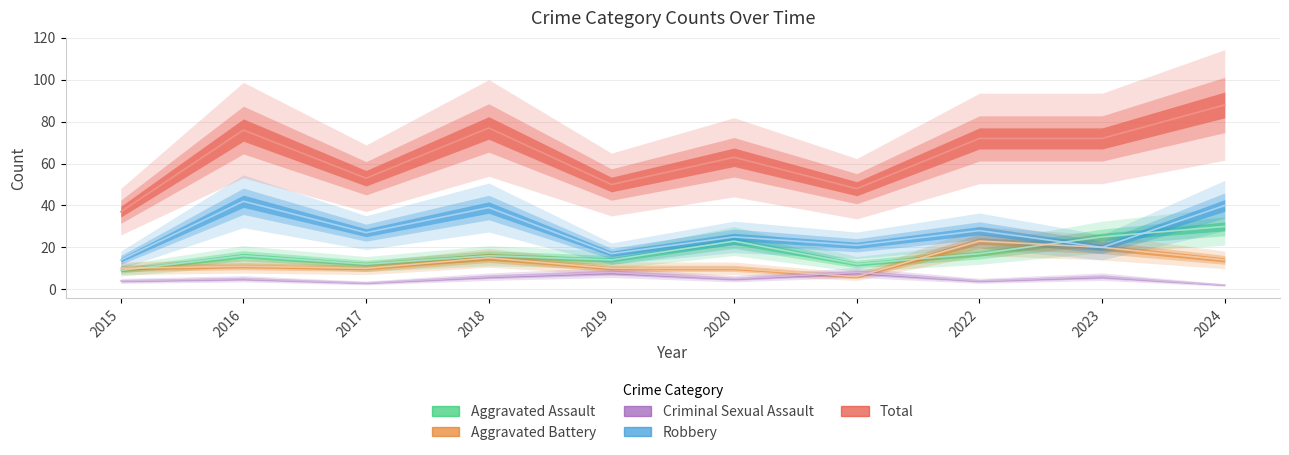

What is the spread (max minus min) of values at 2020?

58